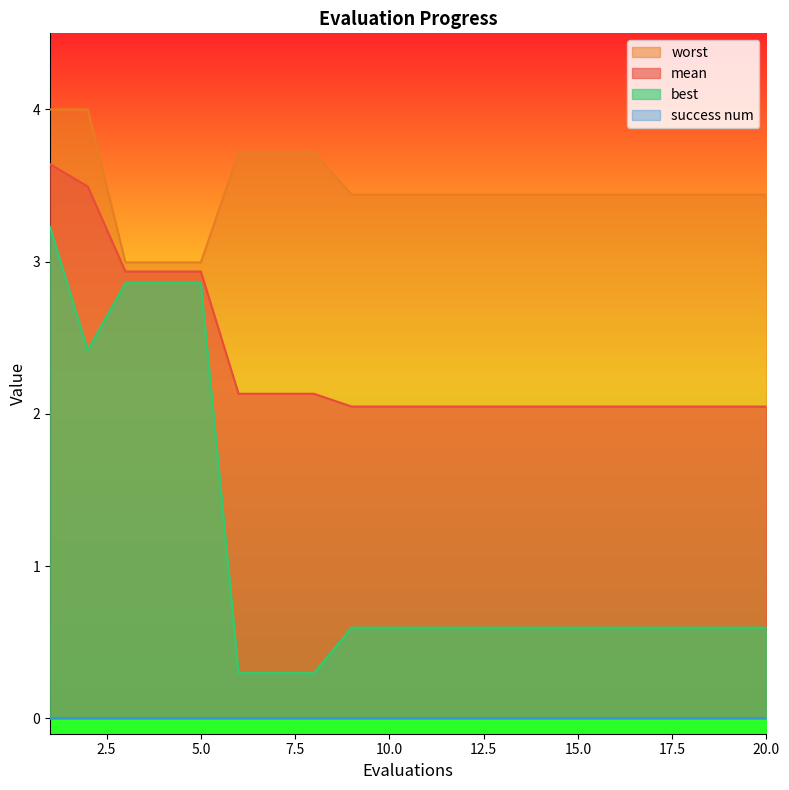

How many interior local valleys does the best series have?

1